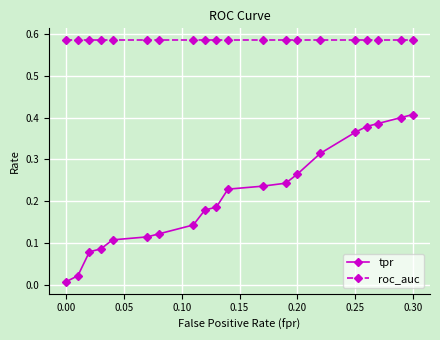

True or false: roc_auc and tpr intersect in this chart.

False